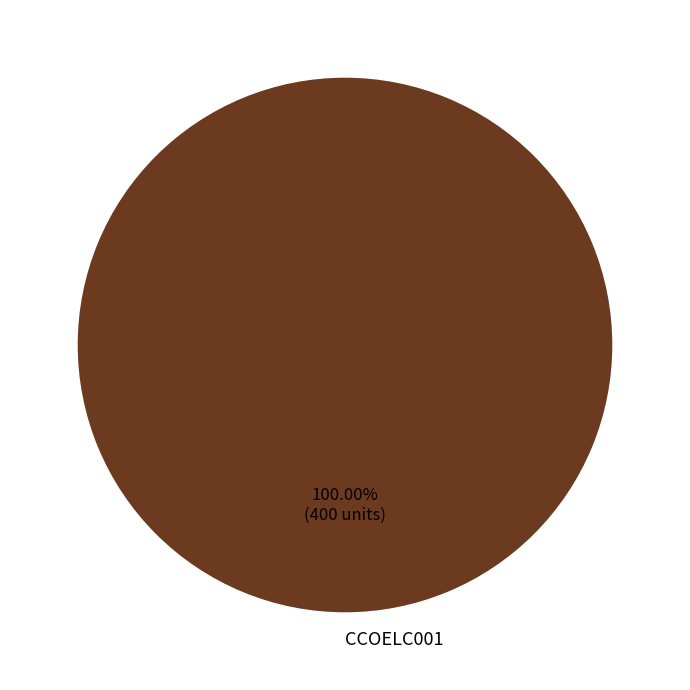

Is there a majority slice in this chart?

Yes